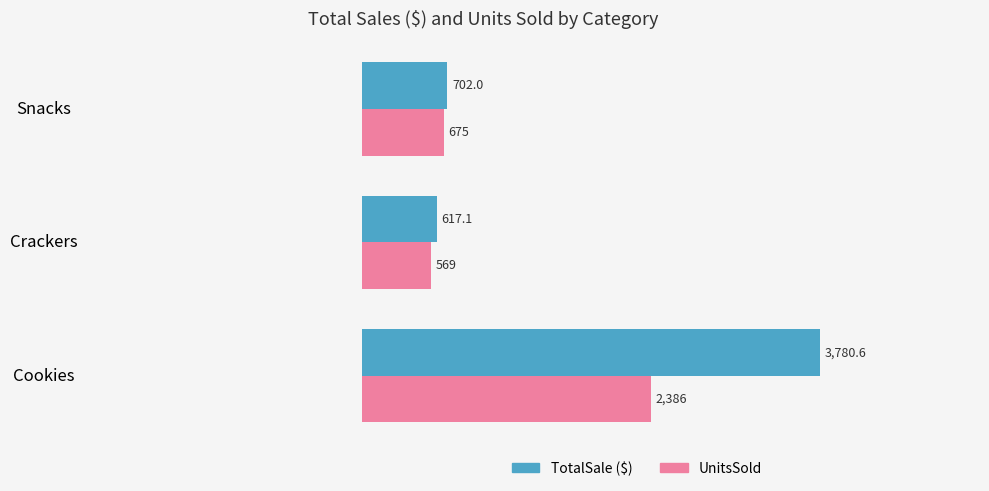

At which category is the sum across all series the highest?

Cookies